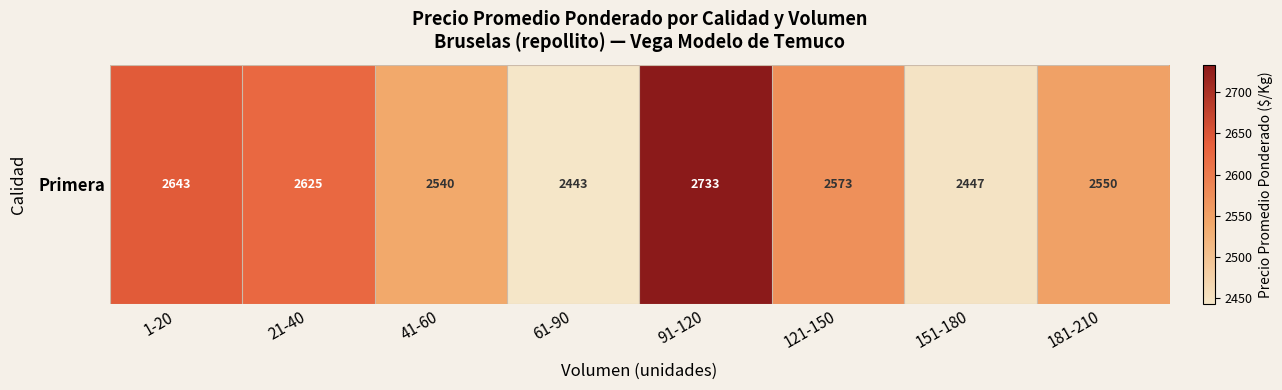

What is the maximum value shown in the chart?

2733.3